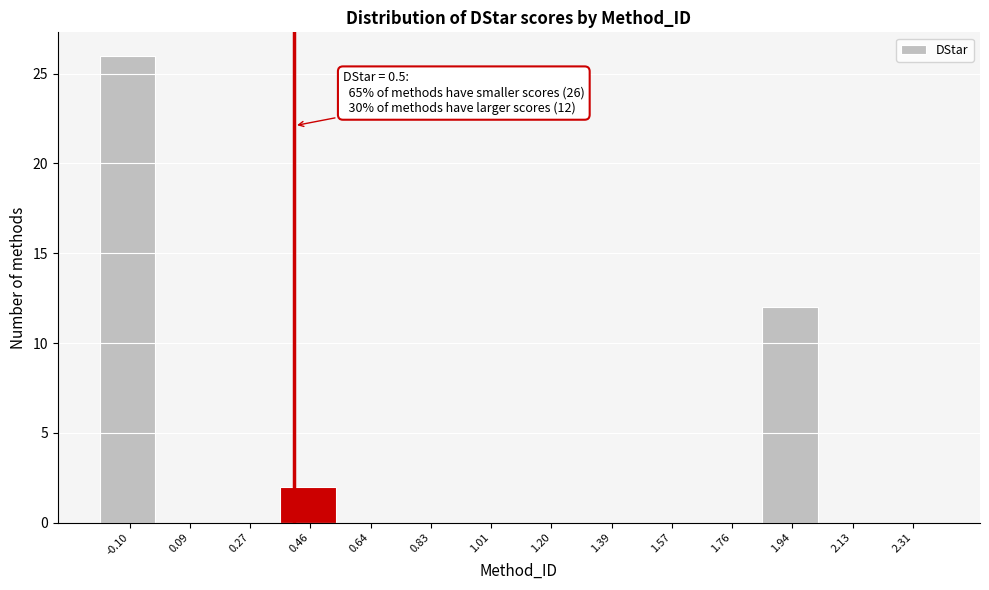

Reading left to right, transcribe all the data shown in this chart.

-0.10=26	0.09=0	0.27=0	0.46=2	0.64=0	0.83=0	1.01=0	1.20=0	1.39=0	1.57=0	1.76=0	1.94=12	2.13=0	2.31=0